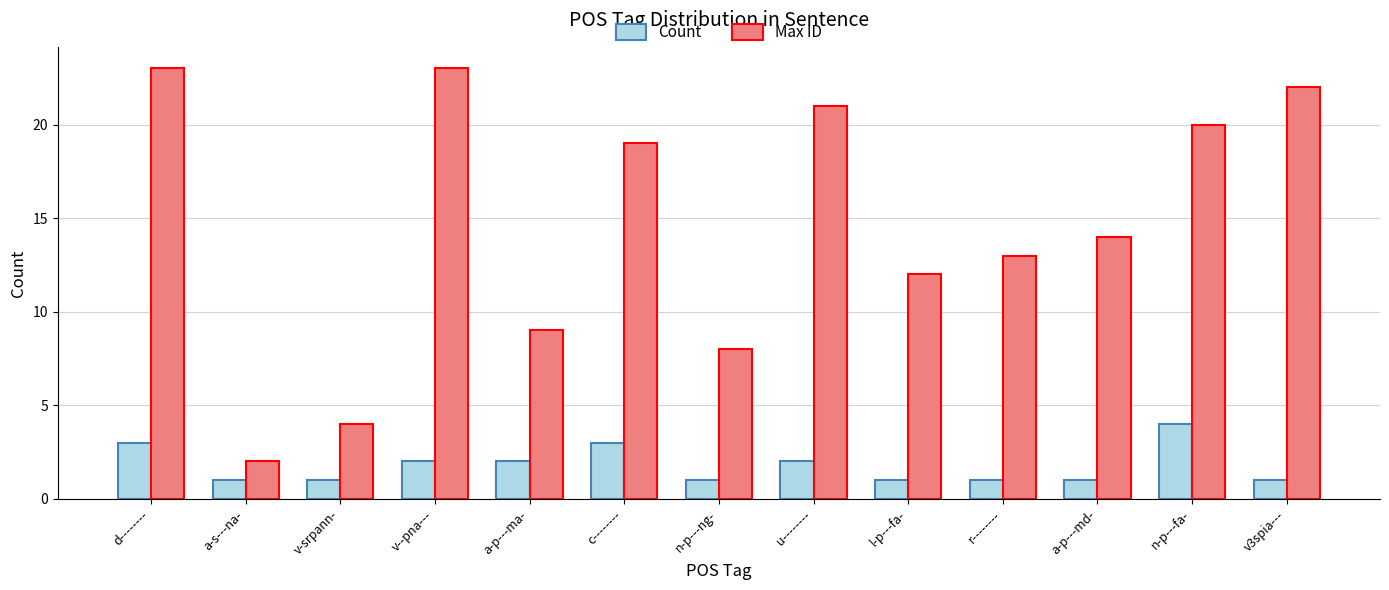

What is the label of the 6th bar from the left?

c--------